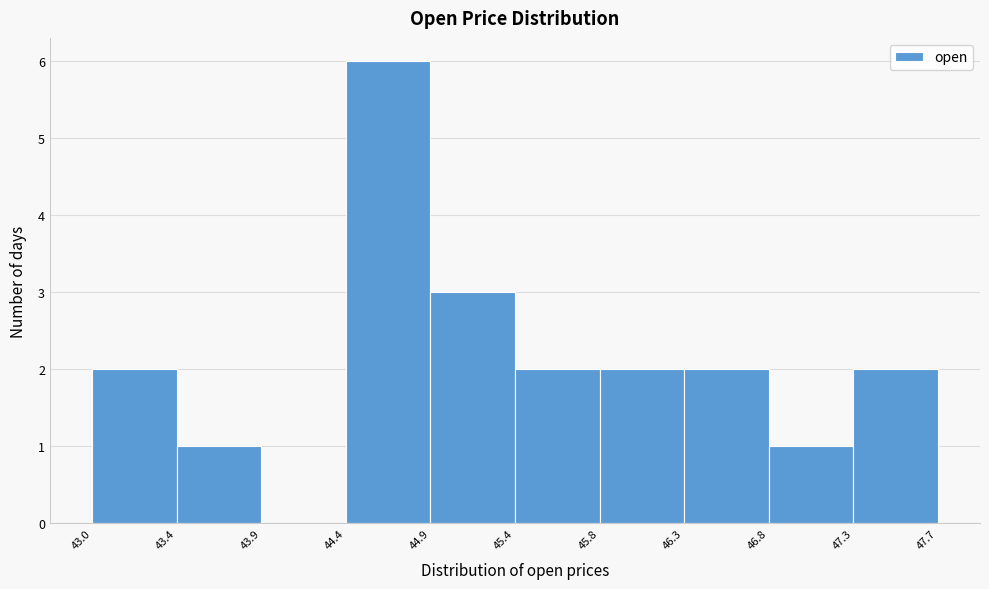

How tall is the bar that spans 46.8 to 47.3 on the x-axis? The values are not printed on the chart, so give them approximately, as read against the axis.

1